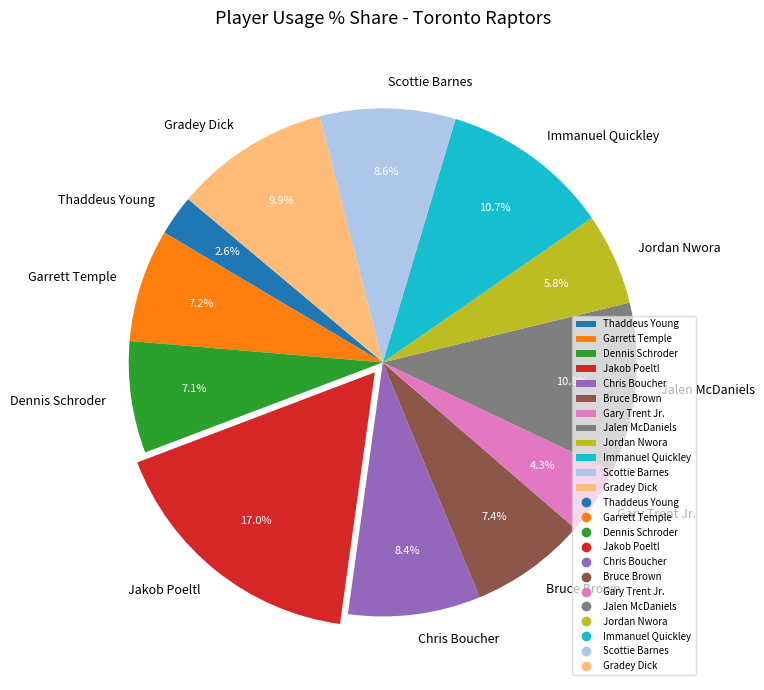

How many slices are in this pie chart?

12